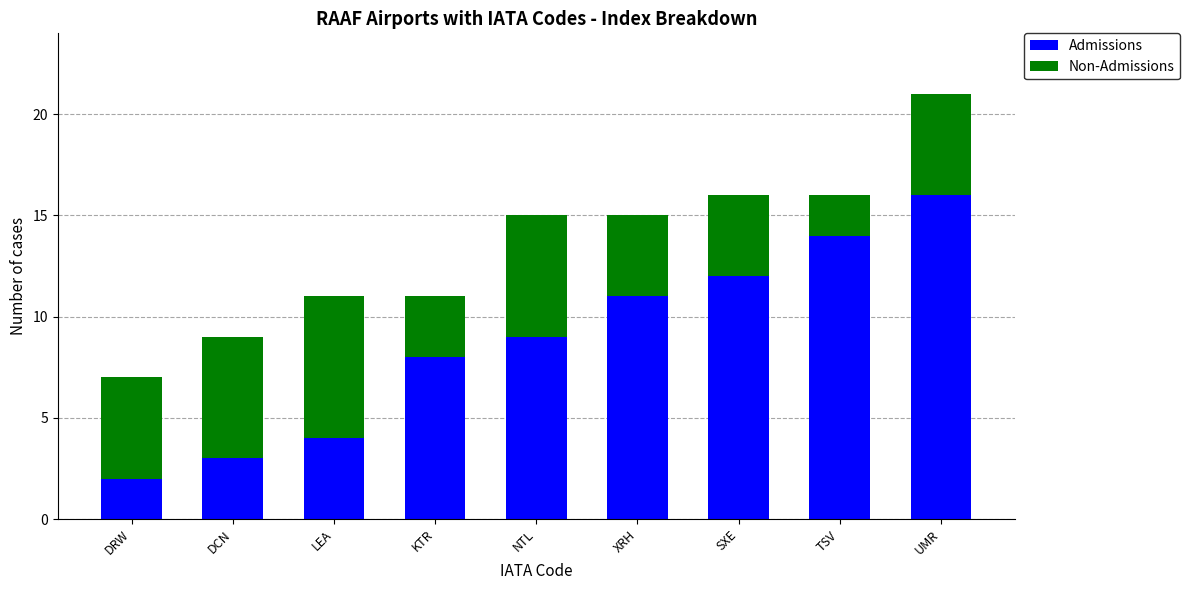

Reading right to left, transcribe the values for Admissions.

16	14	12	11	9	8	4	3	2